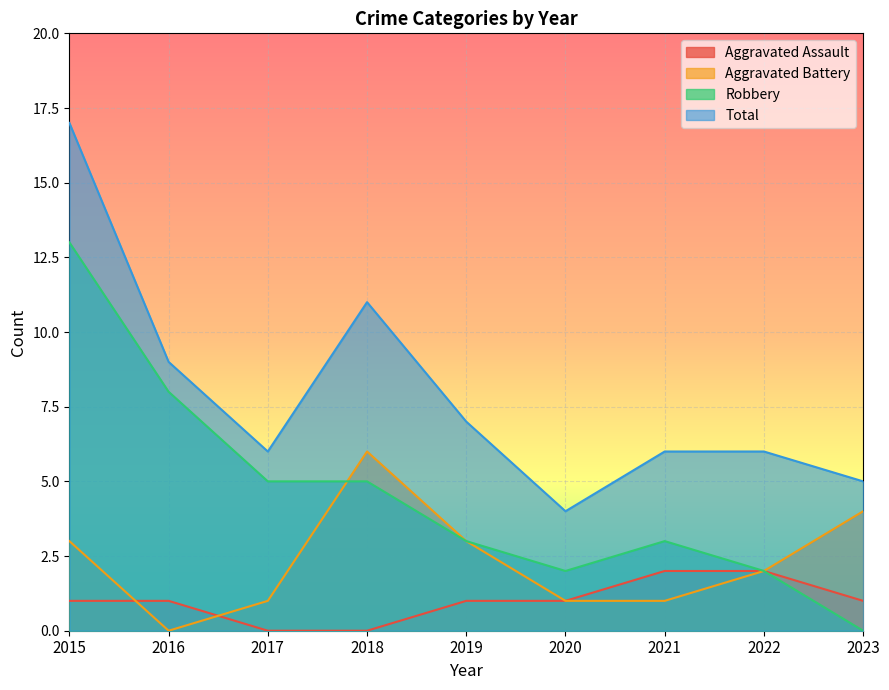

At which label does Robbery reach its peak?

2015